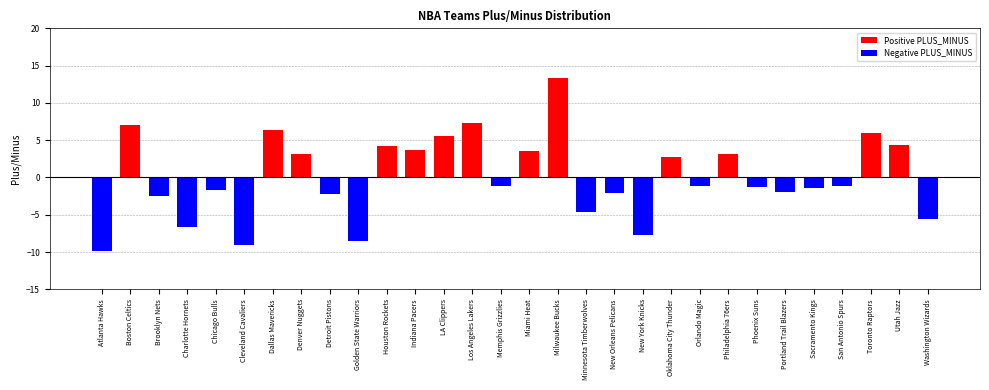

Which has a higher value, Memphis Grizzlies or Toronto Raptors?

Toronto Raptors